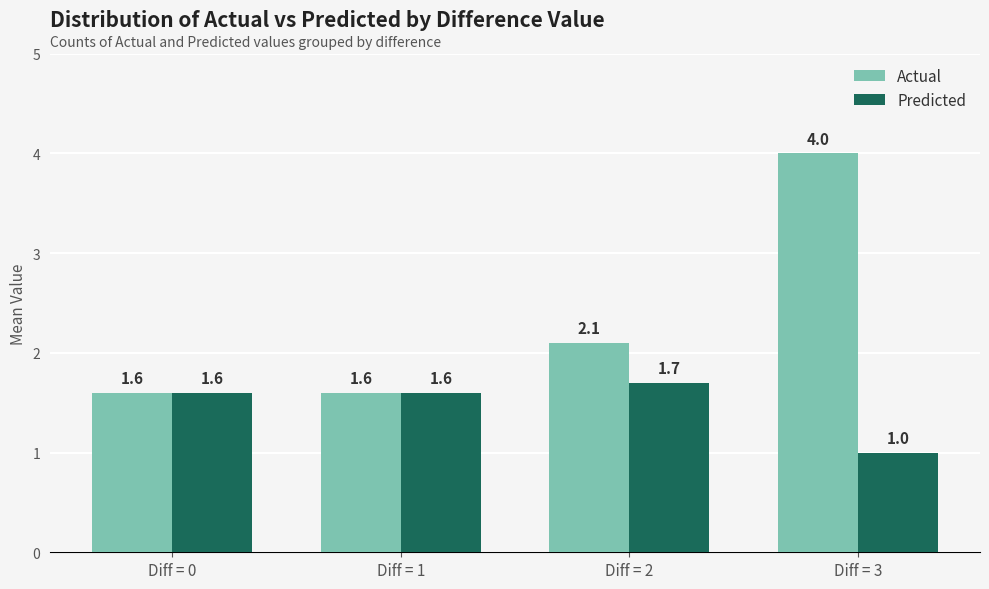

The Predicted series shows 1.0 at Diff = 3. True or false?

True